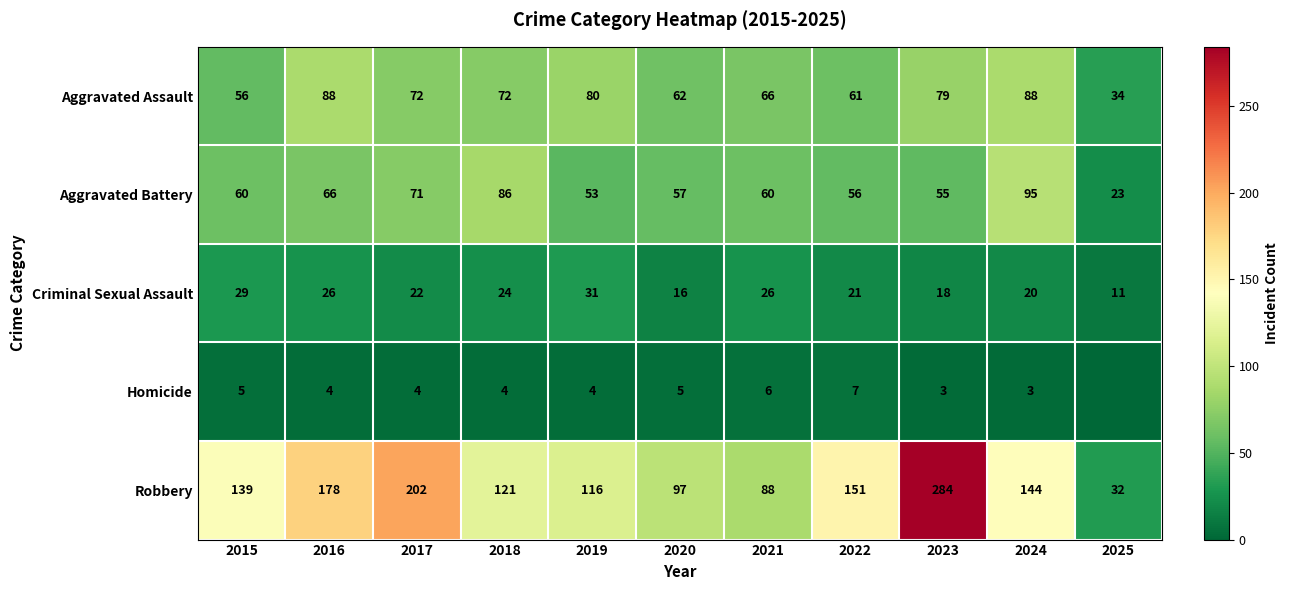

At which label does Aggravated Battery reach its peak?

2024